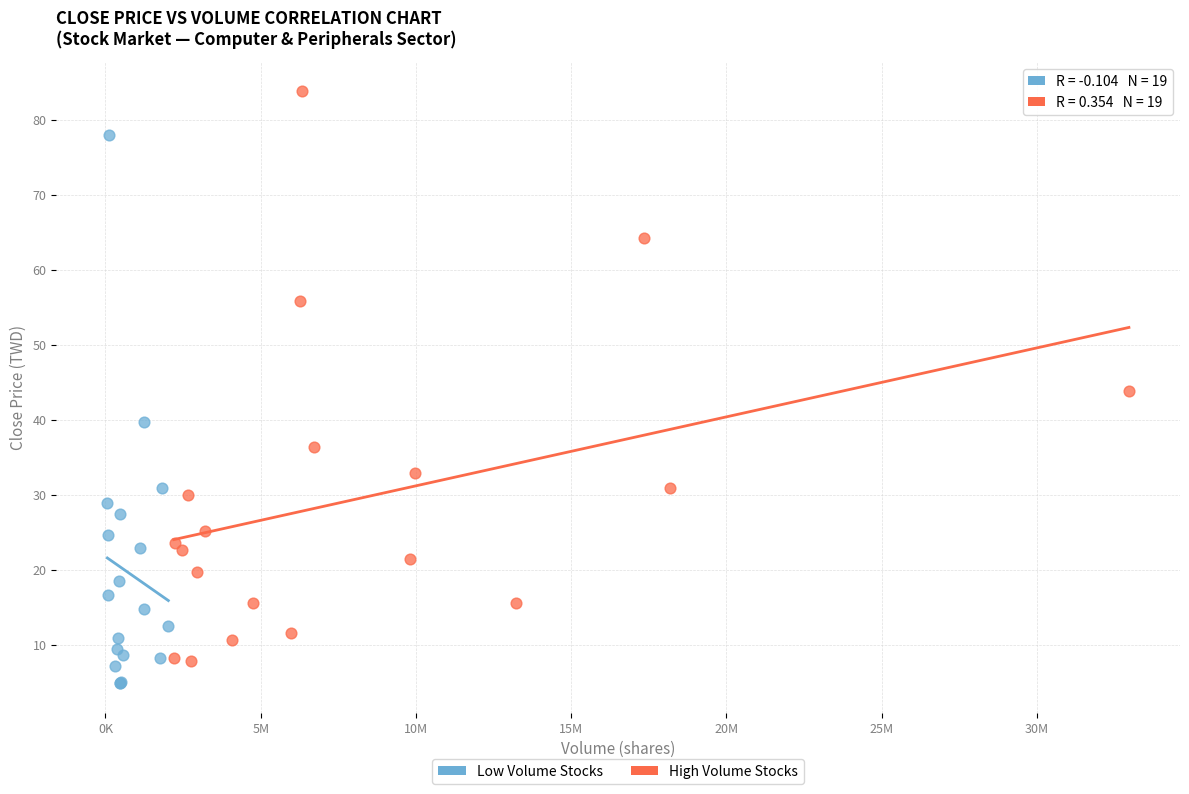

Which series reaches the maximum Y coordinate?

High Volume Stocks